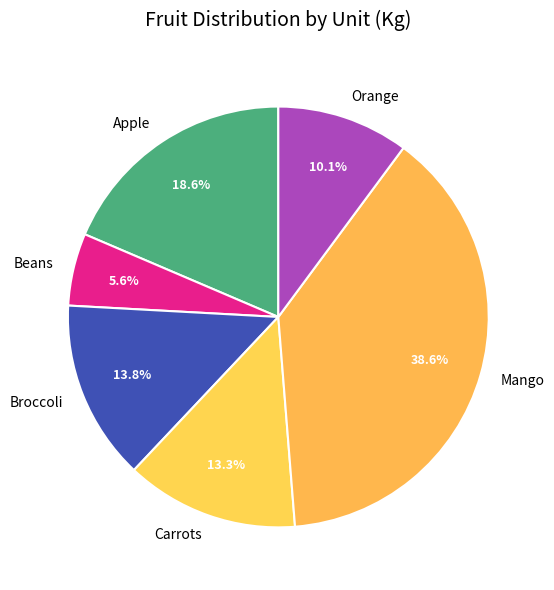

The Mango slice represents 39% of the pie. True or false?

True